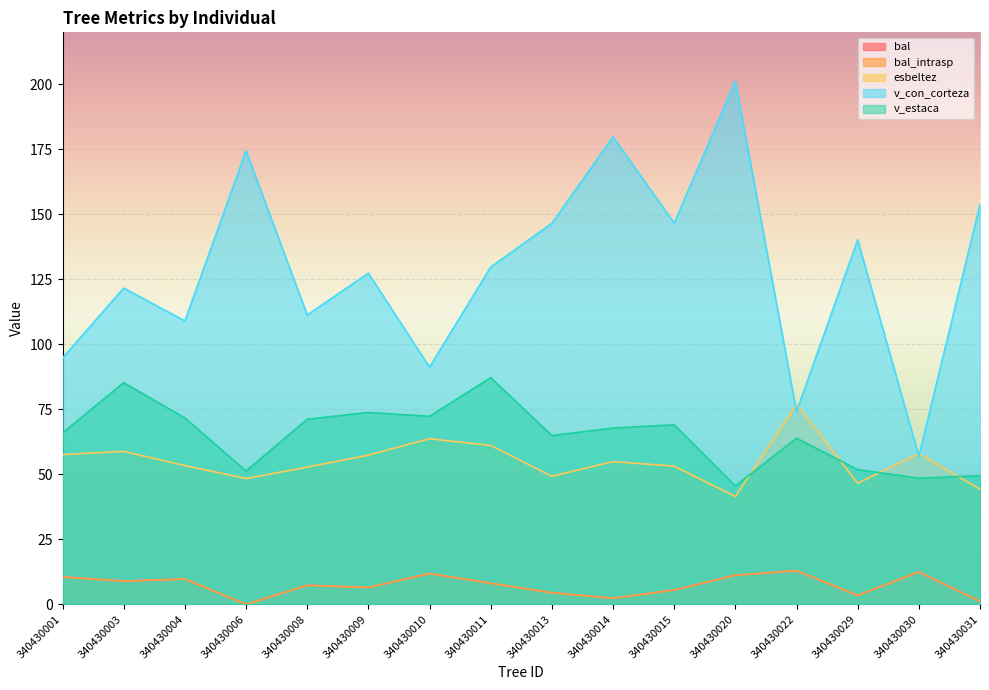

Which series has the largest range (max minus min)?

v_con_corteza